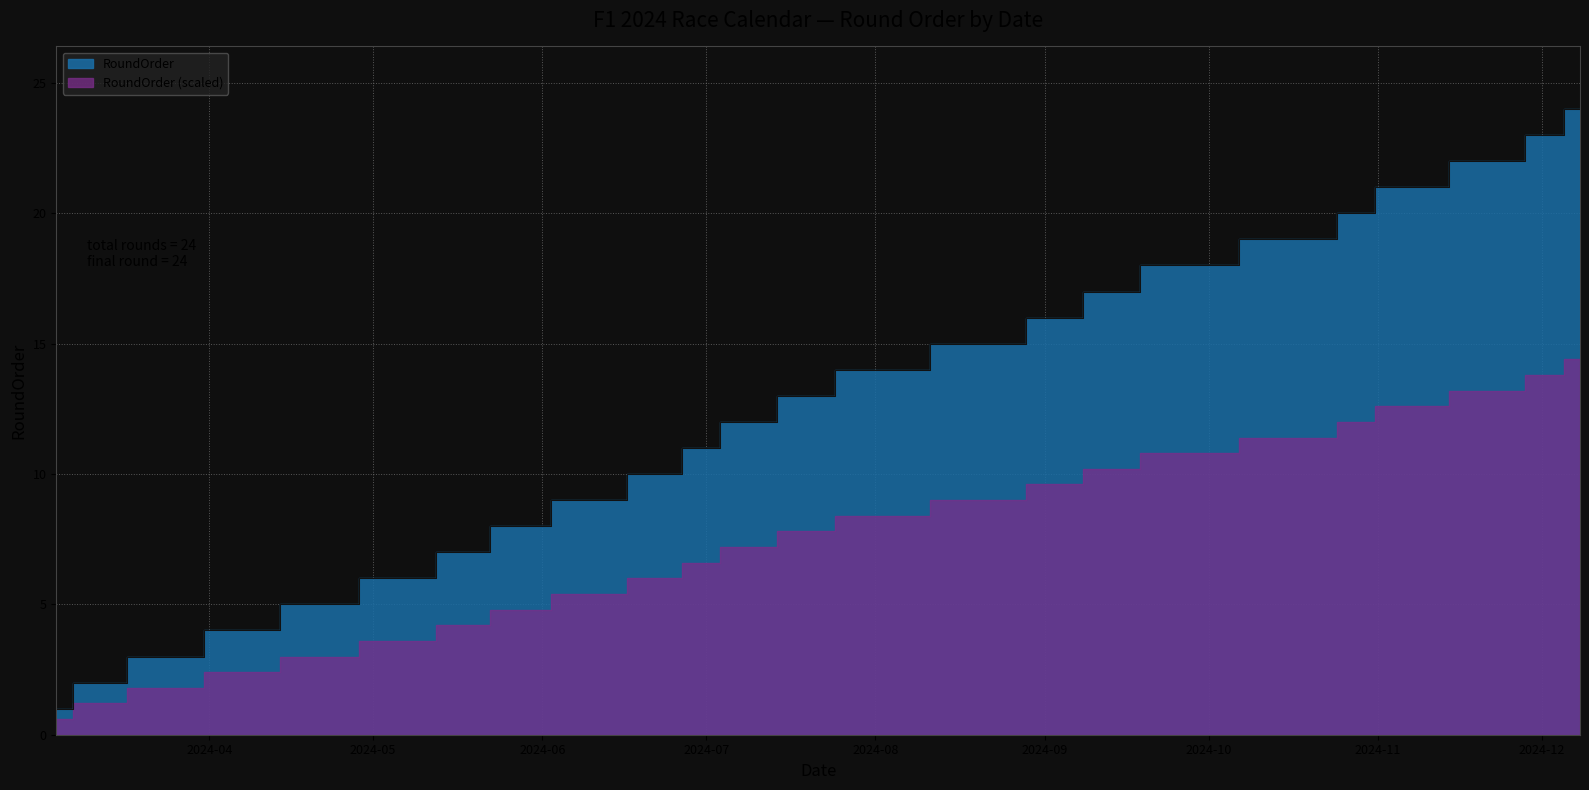

The value at 2024-06-10 is 9. True or false?

True